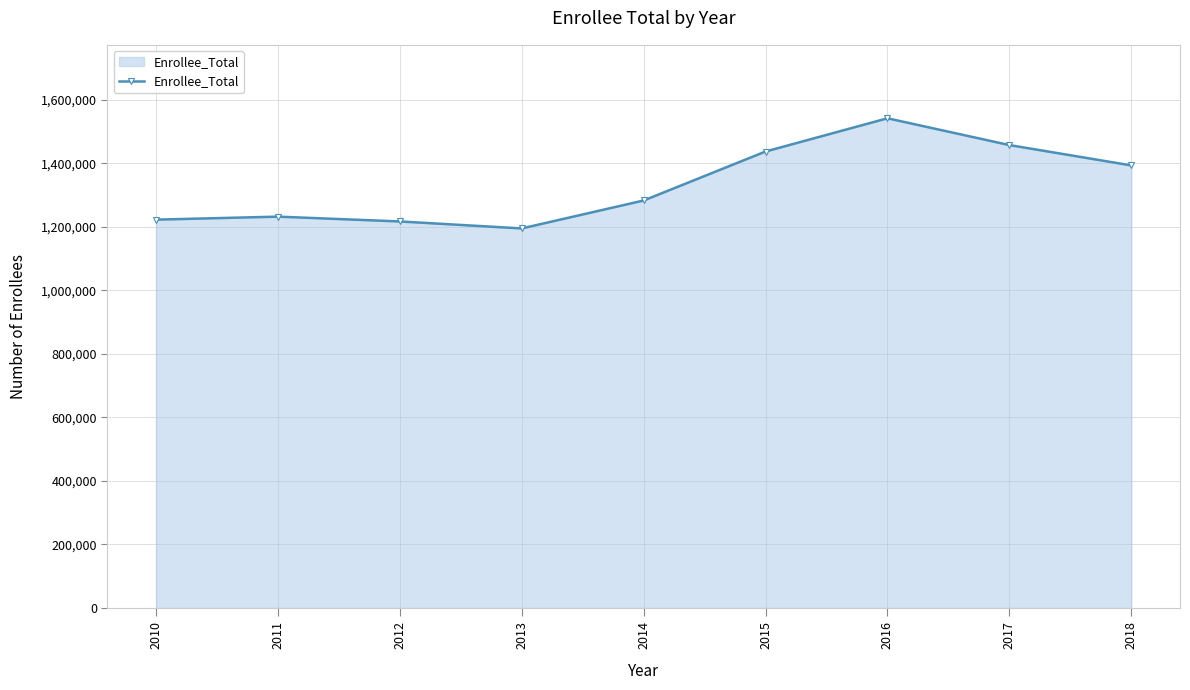

Which label corresponds to the smallest value in the chart?

2013